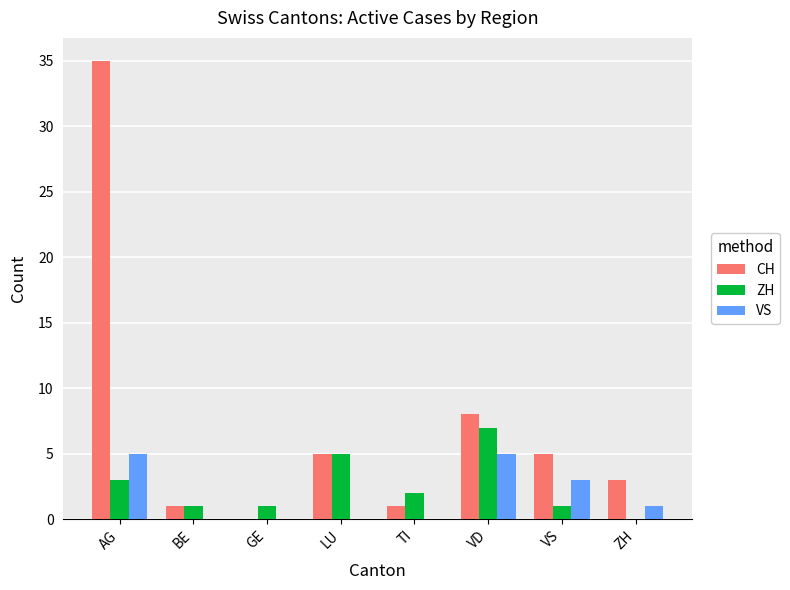

The value of VS at VD is 5. True or false?

True